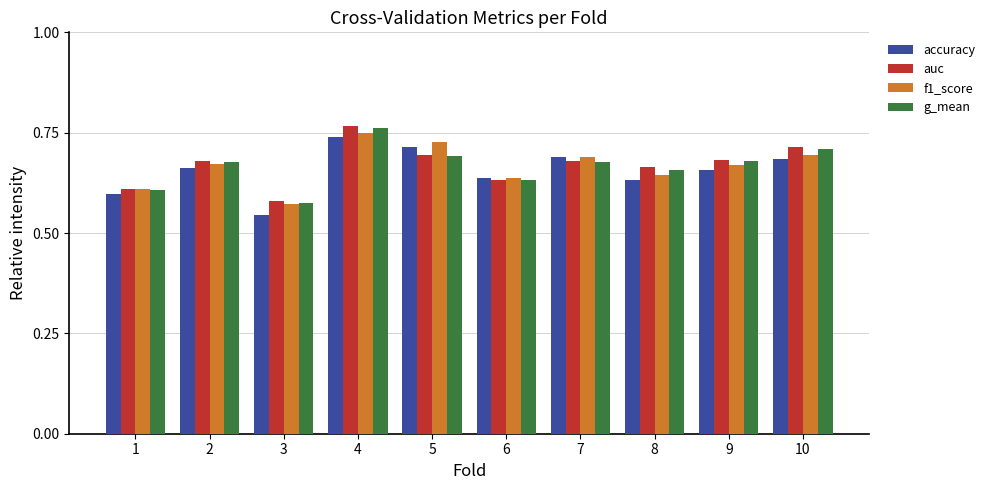

How many data points does each series have?

10